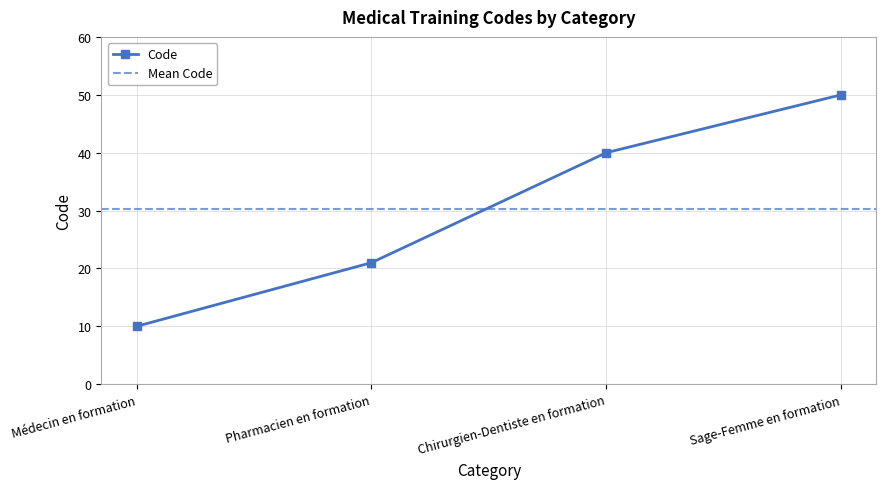

Which label corresponds to the smallest value in the chart?

Médecin en formation